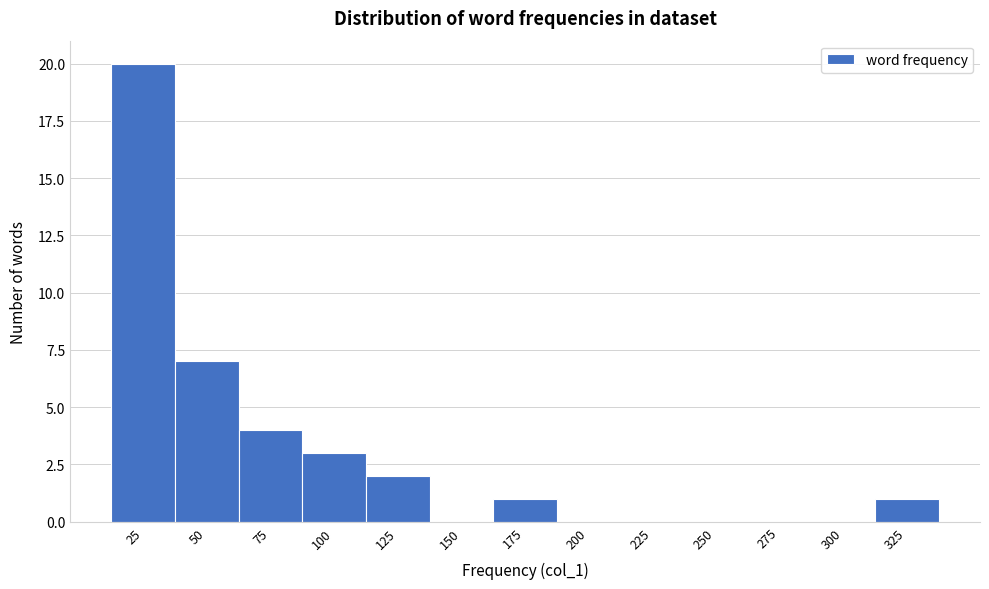

Reading right to left, transcribe all the data shown in this chart.

325=1	300=0	275=0	250=0	225=0	200=0	175=1	150=0	125=2	100=3	75=4	50=7	25=20